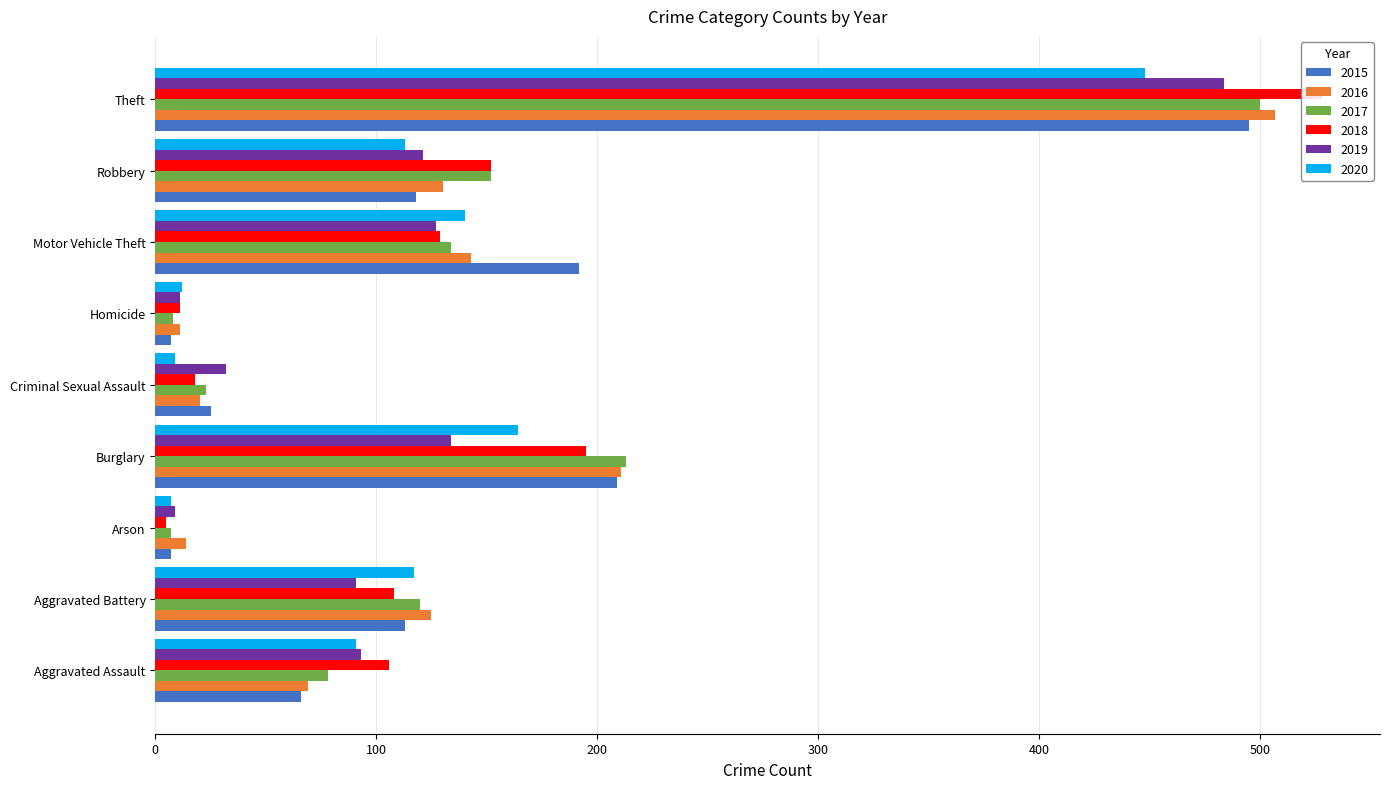

Reading left to right, extract all data points from this chart.

2015: Aggravated Assault=66	Aggravated Battery=113	Arson=7	Burglary=209	Criminal Sexual Assault=25	Homicide=7	Motor Vehicle Theft=192	Robbery=118	Theft=495
2016: Aggravated Assault=69	Aggravated Battery=125	Arson=14	Burglary=211	Criminal Sexual Assault=20	Homicide=11	Motor Vehicle Theft=143	Robbery=130	Theft=507
2017: Aggravated Assault=78	Aggravated Battery=120	Arson=7	Burglary=213	Criminal Sexual Assault=23	Homicide=8	Motor Vehicle Theft=134	Robbery=152	Theft=500
2018: Aggravated Assault=106	Aggravated Battery=108	Arson=5	Burglary=195	Criminal Sexual Assault=18	Homicide=11	Motor Vehicle Theft=129	Robbery=152	Theft=528
2019: Aggravated Assault=93	Aggravated Battery=91	Arson=9	Burglary=134	Criminal Sexual Assault=32	Homicide=11	Motor Vehicle Theft=127	Robbery=121	Theft=484
2020: Aggravated Assault=91	Aggravated Battery=117	Arson=7	Burglary=164	Criminal Sexual Assault=9	Homicide=12	Motor Vehicle Theft=140	Robbery=113	Theft=448